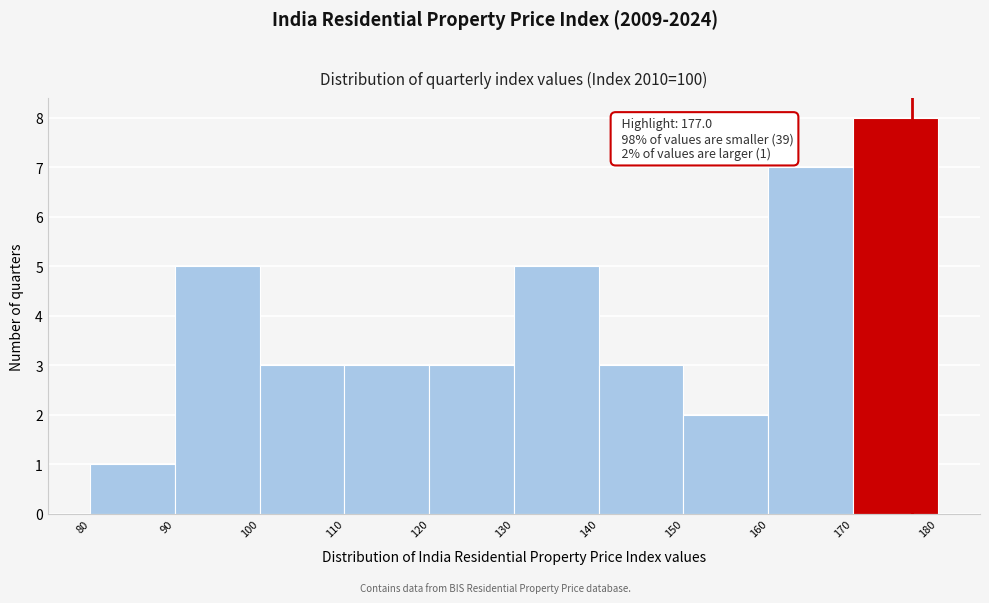

Over which range of the x-axis is the bar tallest?

170 to 180